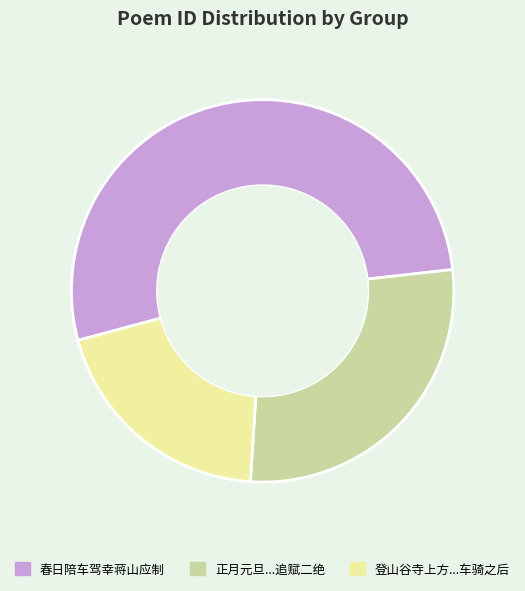

Is there any slice that represents more than half of the pie?

Yes